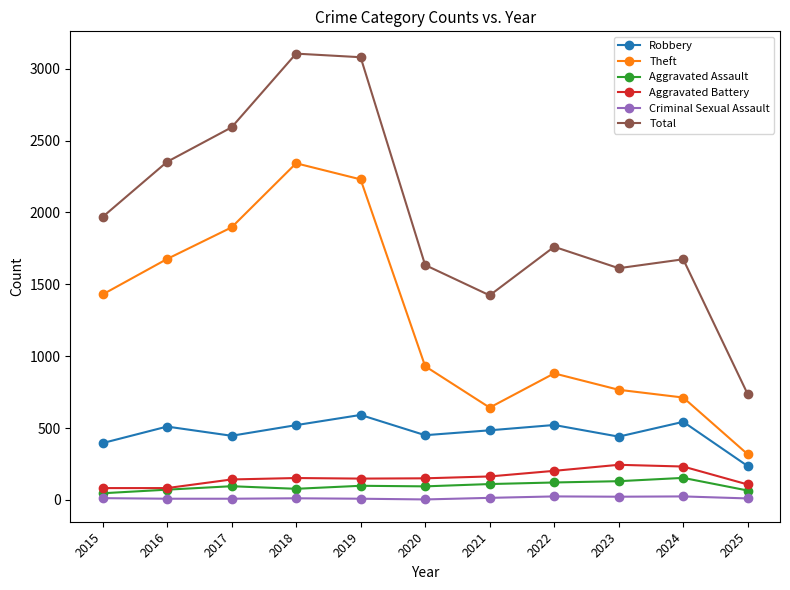

True or false: Robbery has a value of 484 at 2021.

True